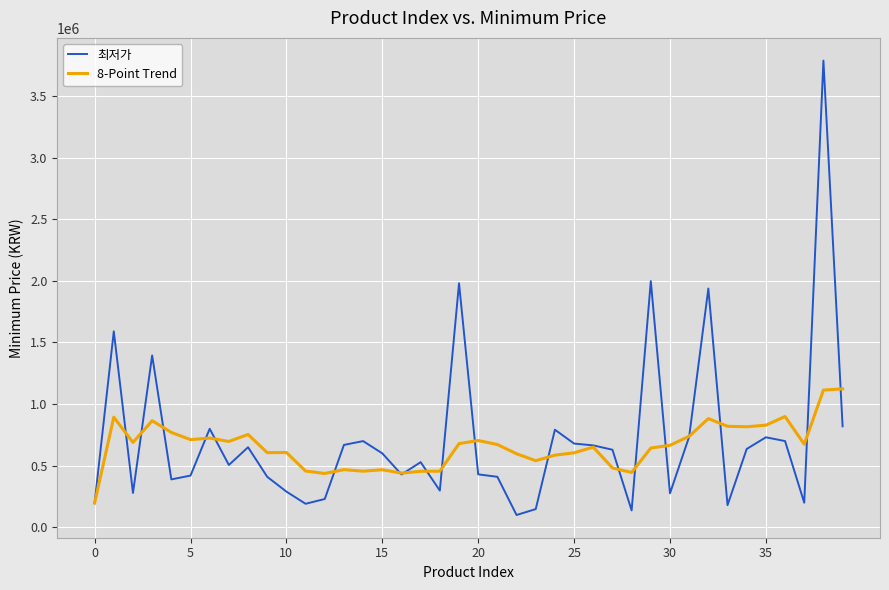

List the series in order of their overall mean, lowest first.

8-Point Trend, 최저가